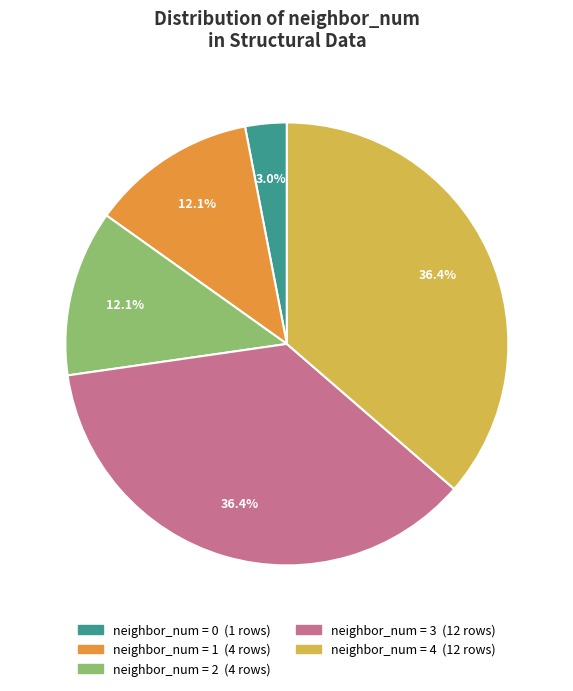

Is there any slice that represents more than half of the pie?

No